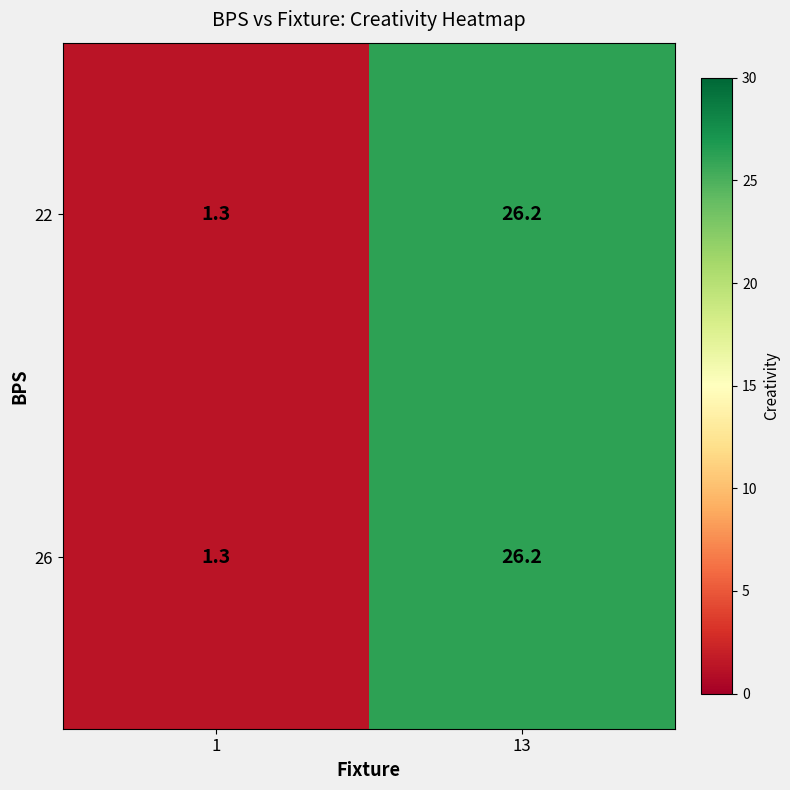

The 26 series shows 7.6 at 13. True or false?

False